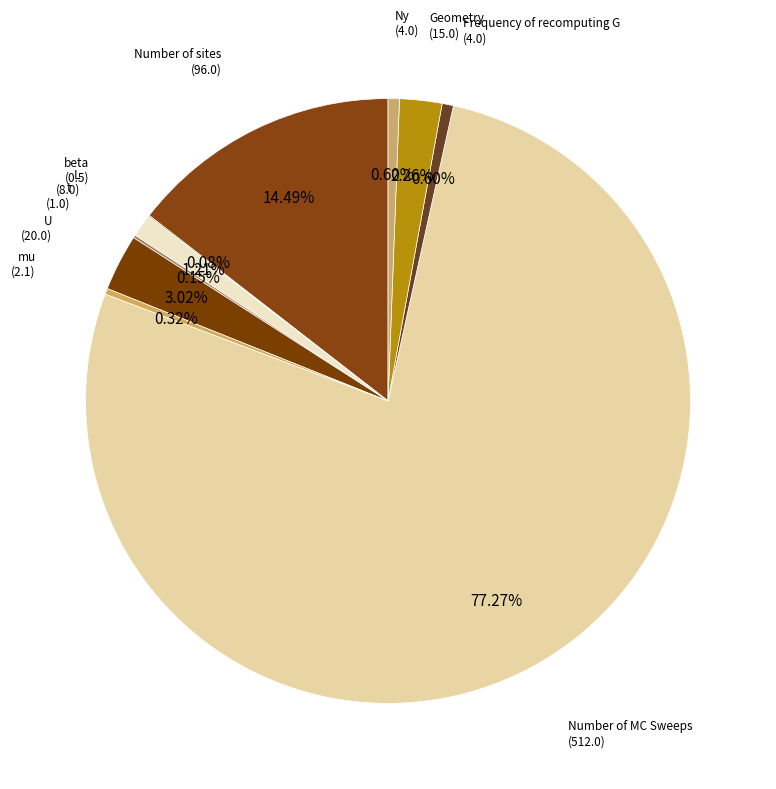

What is the majority slice?

Number of MC Sweeps